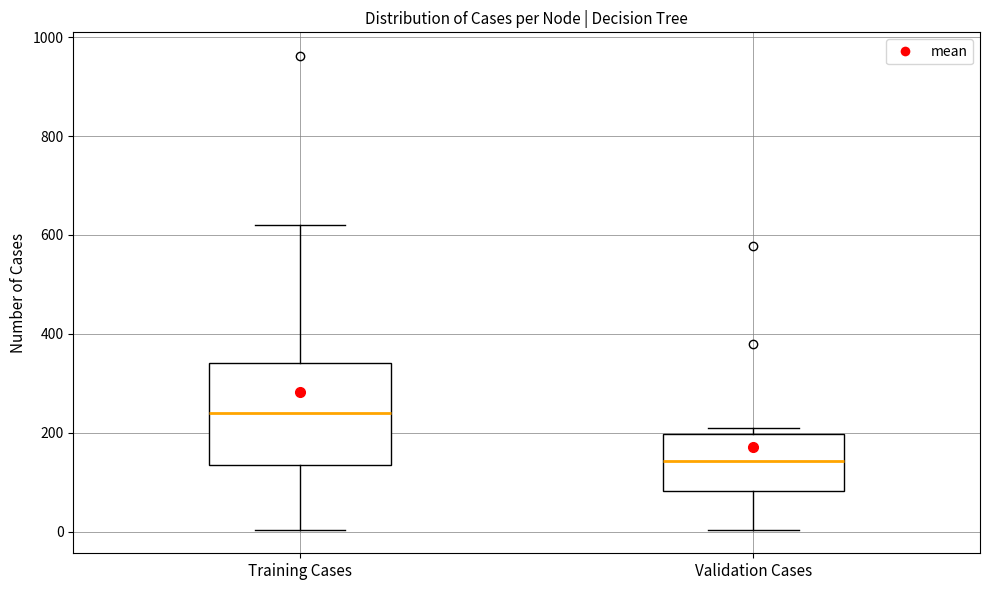

Reading left to right, read every box against the y-axis: the position of its median line, the range the box covers, and the ends of its whiskers. The values are not printed on the chart, so give them approximately, as read against the axis.

Training Cases: median 240, box 140 to 340, whiskers 0 to 620
Validation Cases: median 140, box 80 to 200, whiskers 0 to 200 (just above the box's upper edge)